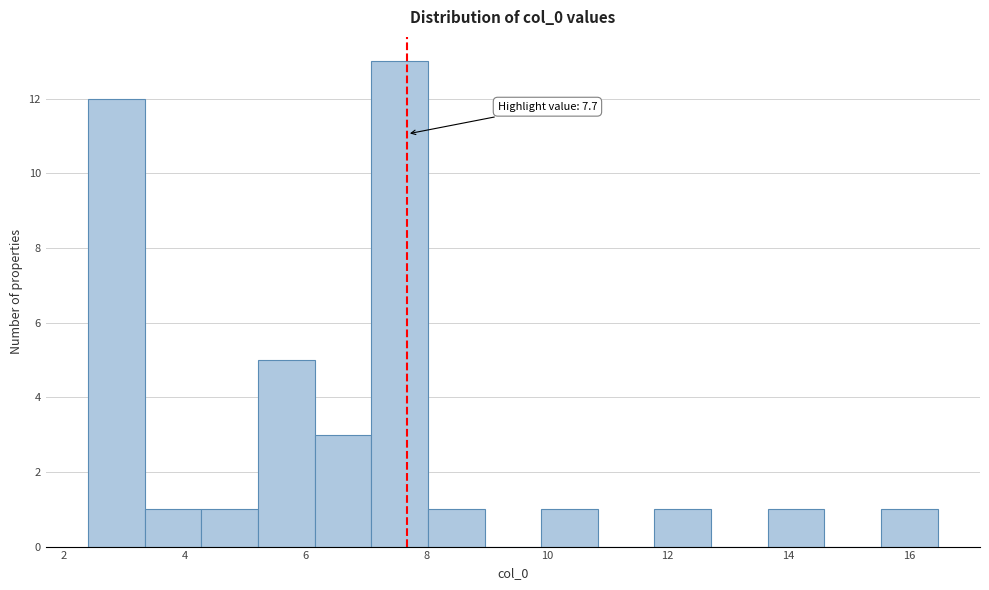

Which range on the x-axis has the tallest bar?

7.0 to 8.0